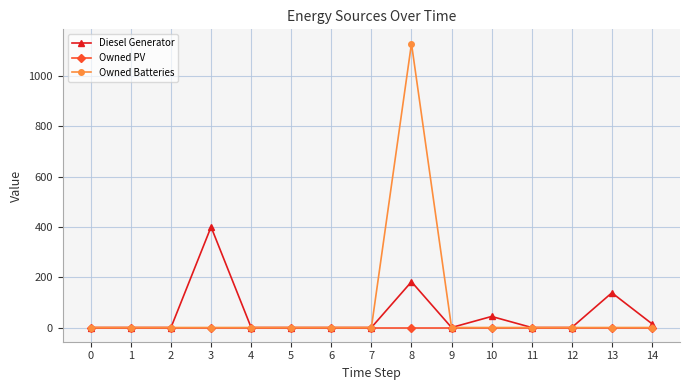

Is it true that Owned Batteries equals 0 at 14?

True